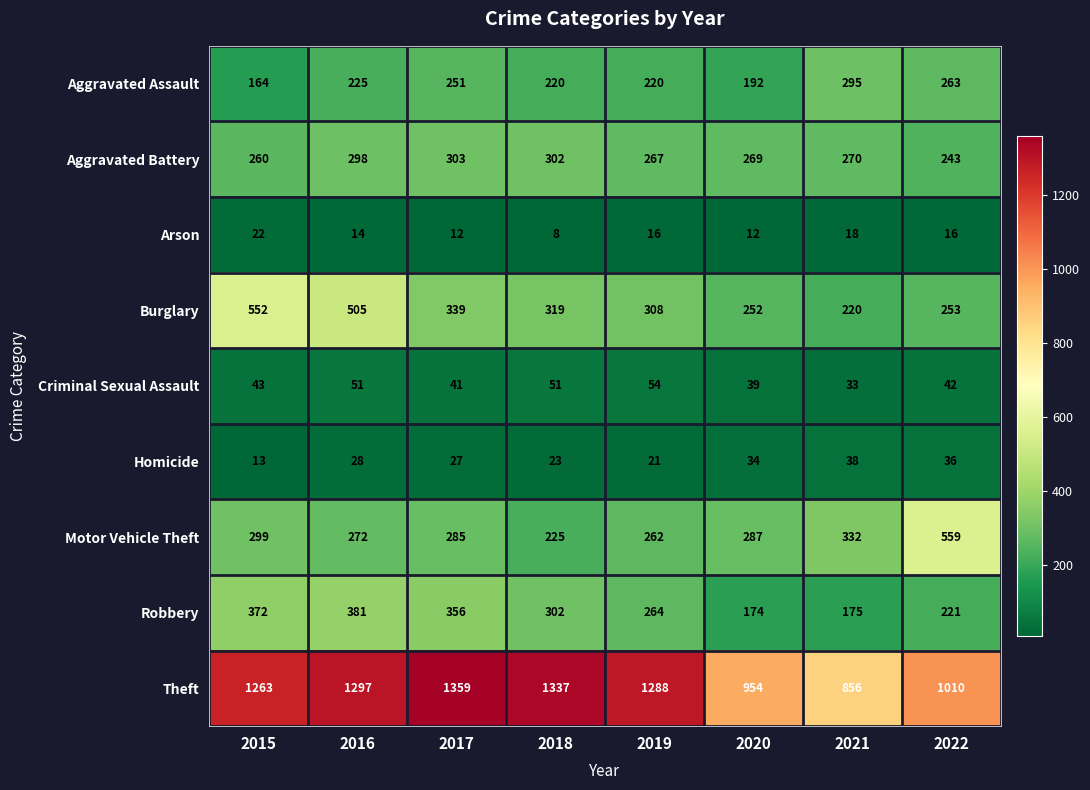

How many data points in Criminal Sexual Assault are less than 43?

4